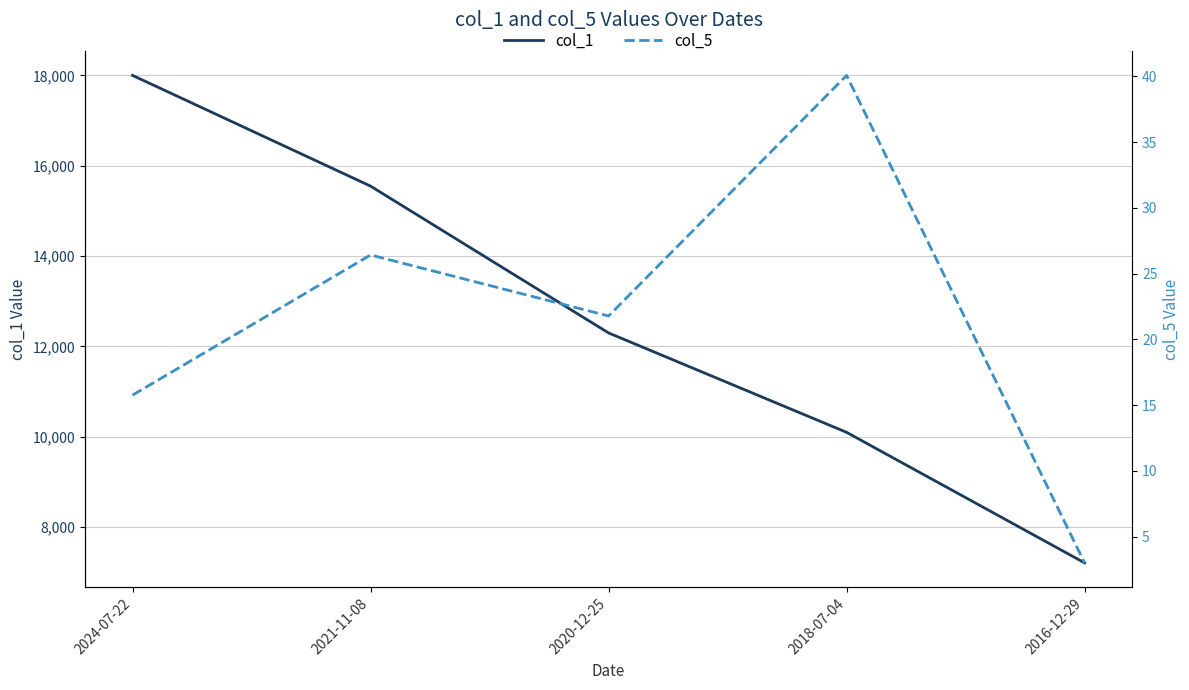

Reading left to right, list all the values displayed in this chart.

col_1: 2024-07-22=18001.0	2021-11-08=15550.0	2020-12-25=12300.0	2018-07-04=10100.0	2016-12-29=7210.0
col_5: 2024-07-22=15.8	2021-11-08=26.4	2020-12-25=21.8	2018-07-04=40.1	2016-12-29=3.0